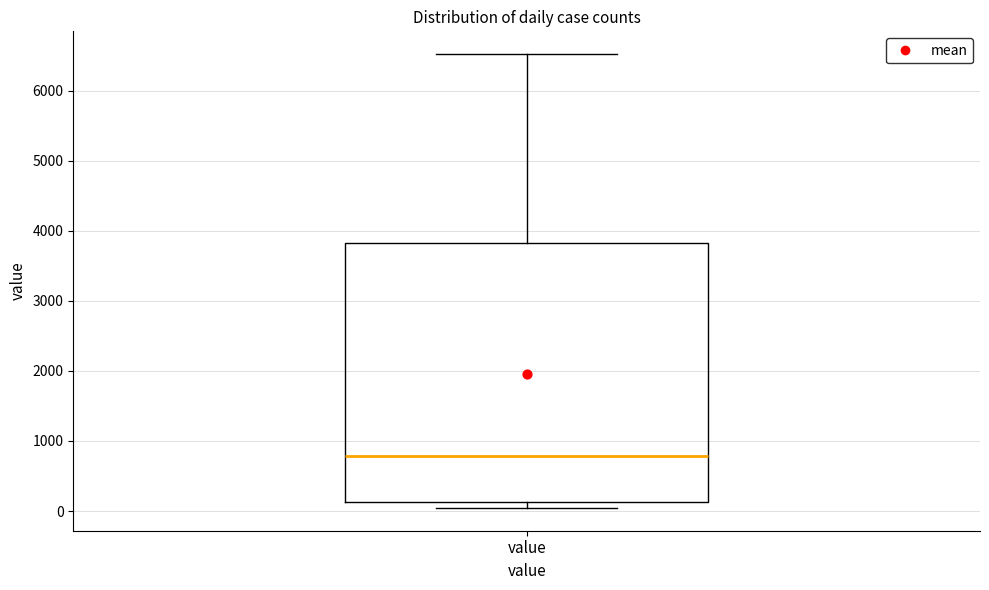

Where does the upper whisker of the box for value end on the y-axis? The values are not printed on the chart, so give them approximately, as read against the axis.

6500